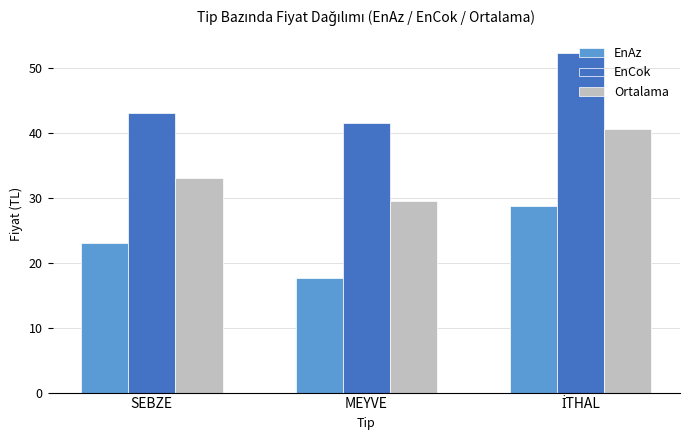

The value of Ortalama at MEYVE is 43.3. True or false?

False